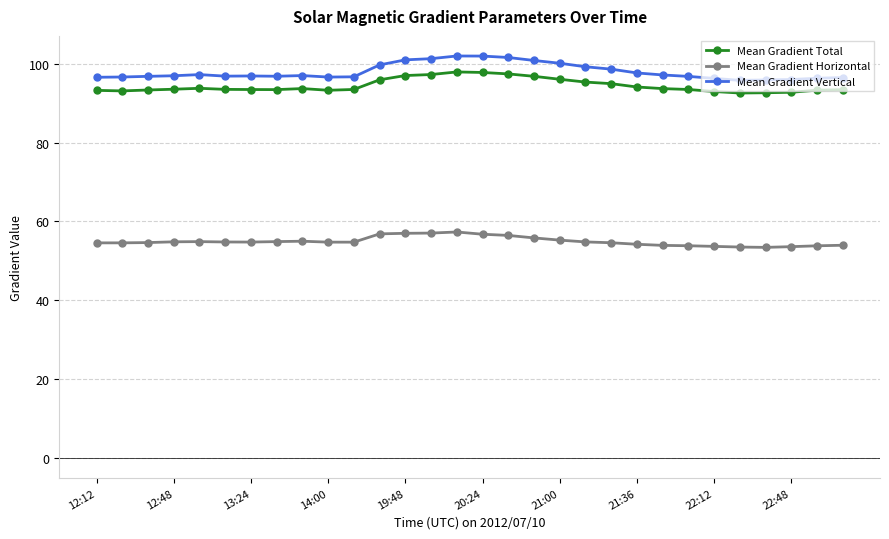

Count the number of categories in the chart.

30